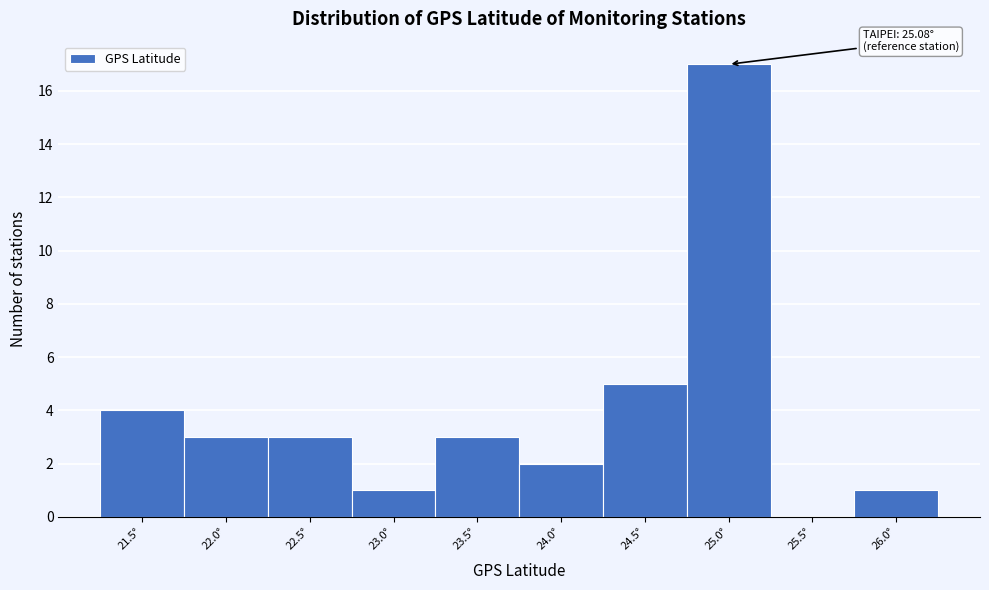

Reading left to right, what are all the values shown in this chart?

21.5°=4	22.0°=3	22.5°=3	23.0°=1	23.5°=3	24.0°=2	24.5°=5	25.0°=17	25.5°=0	26.0°=1